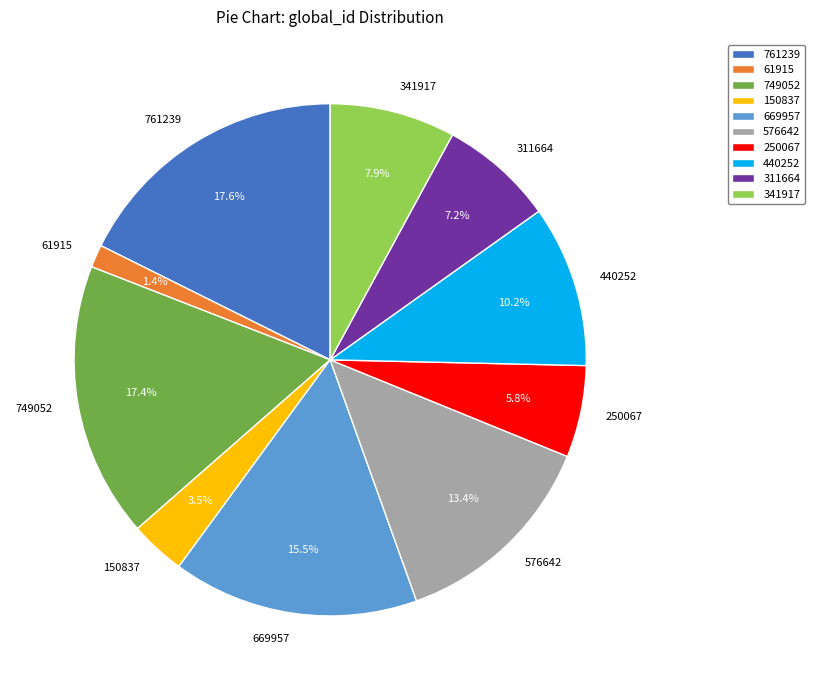

What percentage is NOT represented by 61915?

98.6%